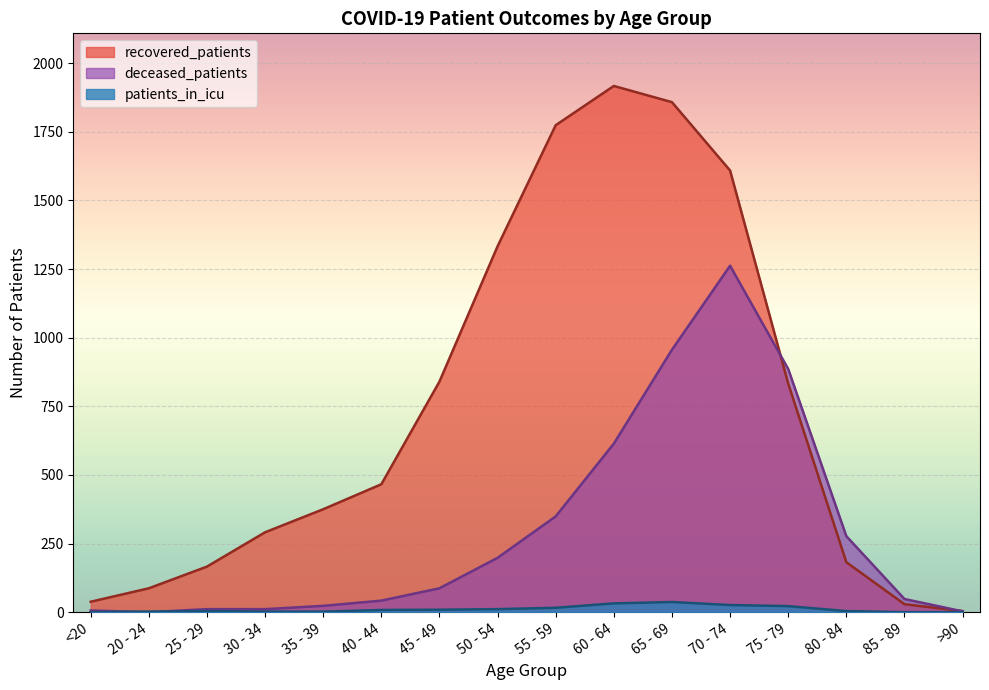

Reading left to right, transcribe all the data shown in this chart.

recovered_patients: 38	87	166	291	375	466	840	1333	1774	1917	1858	1609	833	182	29	4
deceased_patients: 6	0	11	11	23	42	87	198	349	614	956	1262	886	277	48	3
patients_in_icu: 0	2	4	2	2	8	9	11	16	32	37	26	22	4	0	0